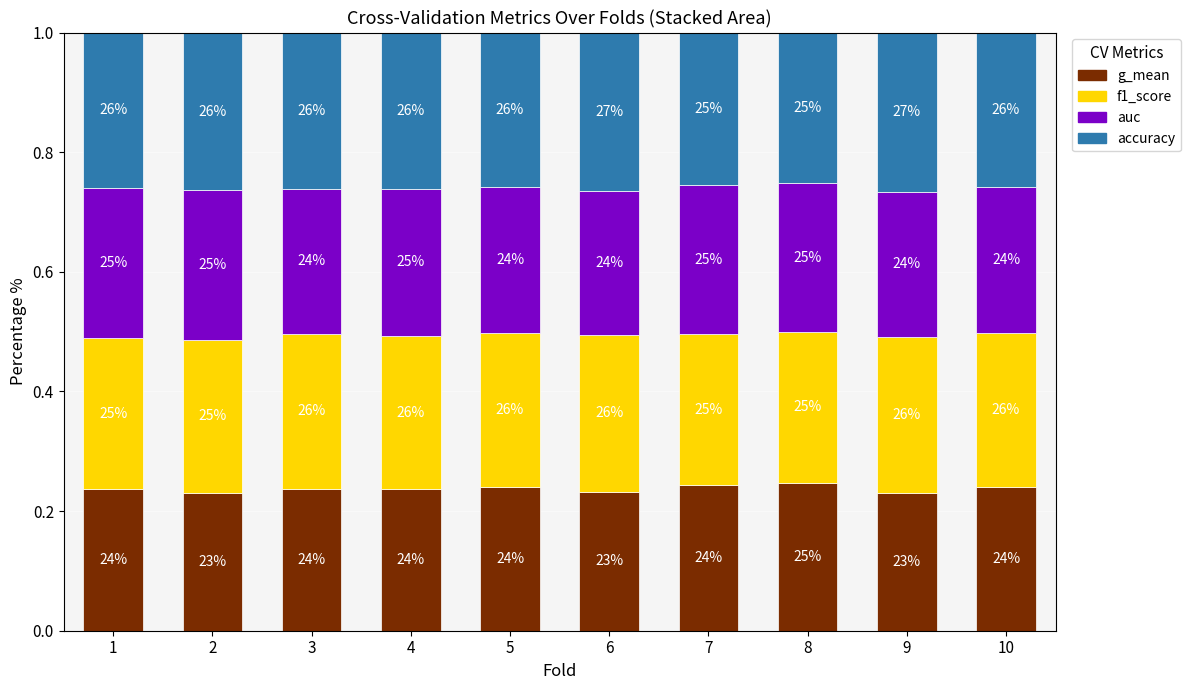

Does the chart contain any negative values?

No